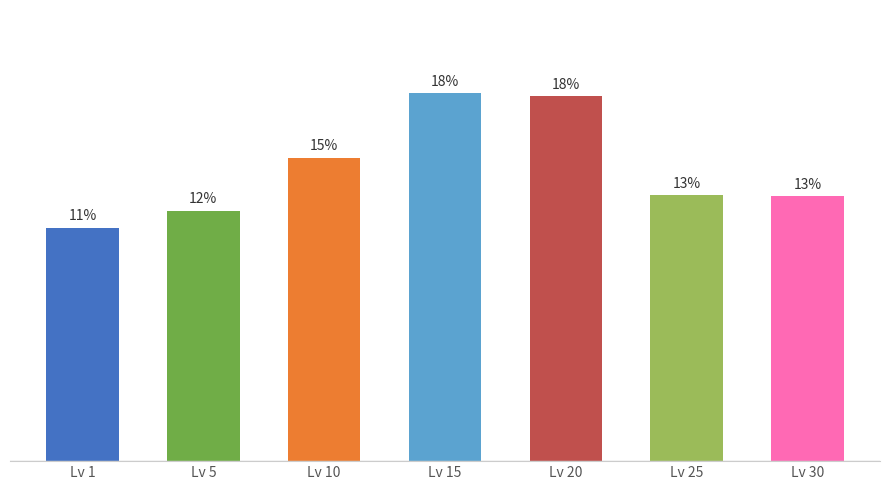

Are the bars horizontal?

No